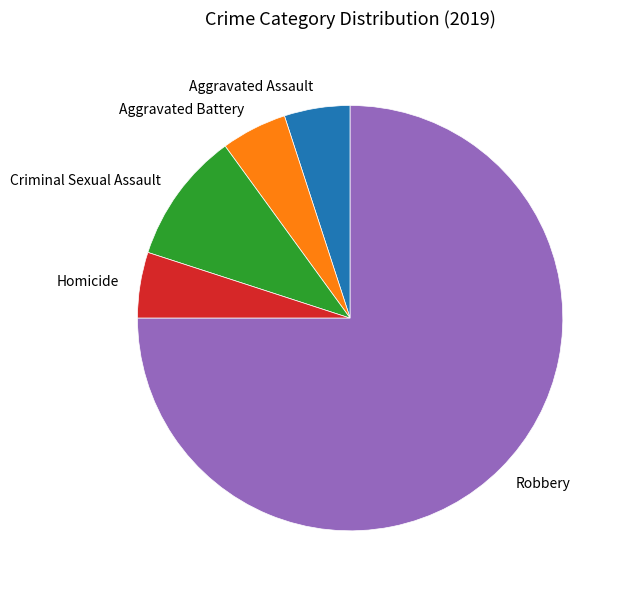

Do Robbery and Aggravated Assault together represent more than half of the pie?

Yes